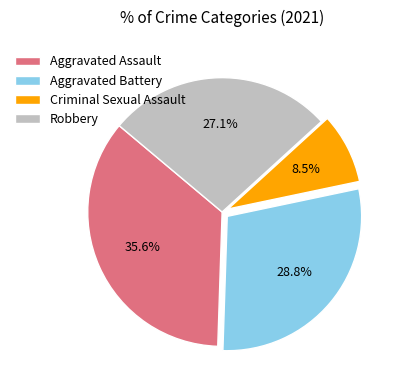

How many segments does this pie chart have?

4